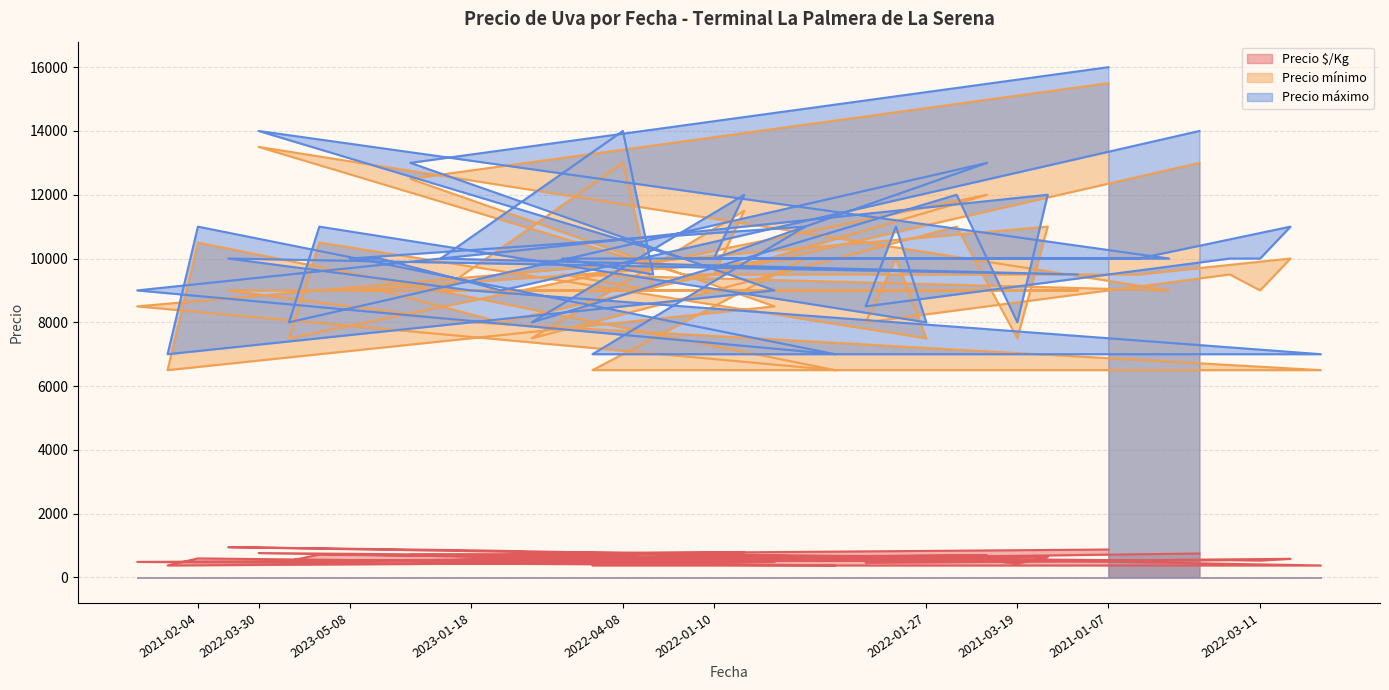

Rank the categories by Precio mínimo value from highest to lowest.

2021-01-07, 2022-03-30, 2022-04-08, 2023-06-06, 2021-01-14, 2022-01-20, 2022-01-10, 2021-04-12, 2021-03-19, 2021-02-04, 2022-01-24, 2023-02-22, 2022-02-11, 2022-03-11, 2022-04-07, 2022-03-18, 2022-01-10, 2022-03-15, 2022-02-28, 2023-01-05, 2023-05-08, 2023-05-16, 2022-04-14, 2022-04-08, 2022-04-22, 2022-04-06, 2022-03-11, 2021-02-18, 2021-01-28, 2023-01-18, 2023-05-26, 2022-02-11, 2022-01-24, 2021-12-24, 2022-01-27, 2021-03-19, 2021-02-04, 2023-02-02, 2021-02-05, 2023-01-30